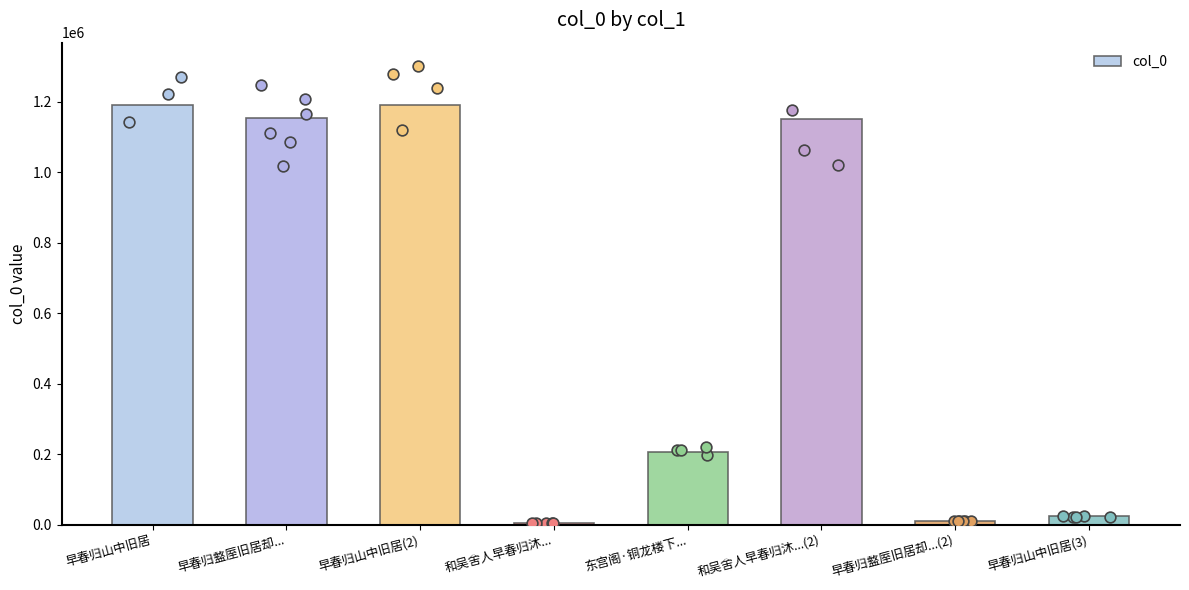

What is the change in value from 和吴舍人早春归沐...(2) to 早春归山中旧居(3)?

-1127636